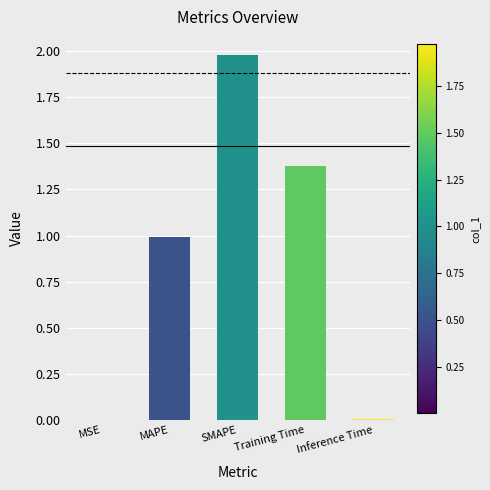

What position from the left is Training Time?

4